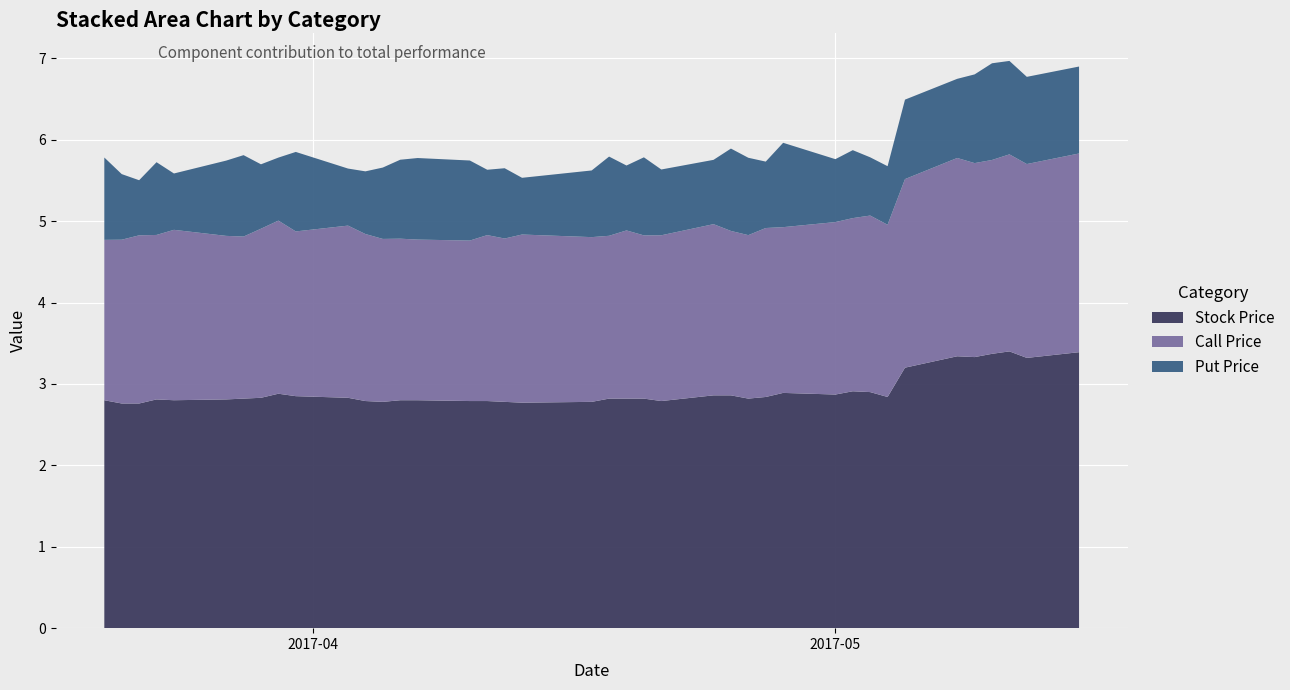

Reading left to right, extract all data points from this chart.

Stock Price: 2017-03-20=2.8	2017-03-21=2.8	2017-03-22=2.8	2017-03-23=2.8	2017-03-24=2.8	2017-03-27=2.8	2017-03-28=2.8	2017-03-29=2.8	2017-03-30=2.9	2017-03-31=2.9	2017-04-03=2.8	2017-04-04=2.8	2017-04-05=2.8	2017-04-06=2.8	2017-04-07=2.8	2017-04-10=2.8	2017-04-11=2.8	2017-04-12=2.8	2017-04-13=2.8	2017-04-17=2.8	2017-04-18=2.8	2017-04-19=2.8	2017-04-20=2.8	2017-04-21=2.8	2017-04-24=2.9	2017-04-25=2.9	2017-04-26=2.8	2017-04-27=2.8	2017-04-28=2.9	2017-05-01=2.9	2017-05-02=2.9	2017-05-03=2.9	2017-05-04=2.8	2017-05-05=3.2	2017-05-08=3.3	2017-05-09=3.3	2017-05-10=3.4	2017-05-11=3.4	2017-05-12=3.3	2017-05-15=3.4
Call Price: 2017-03-20=2.0	2017-03-21=2.0	2017-03-22=2.1	2017-03-23=2.0	2017-03-24=2.1	2017-03-27=2.0	2017-03-28=2.0	2017-03-29=2.1	2017-03-30=2.1	2017-03-31=2.0	2017-04-03=2.1	2017-04-04=2.1	2017-04-05=2.0	2017-04-06=2.0	2017-04-07=2.0	2017-04-10=2.0	2017-04-11=2.0	2017-04-12=2.0	2017-04-13=2.1	2017-04-17=2.0	2017-04-18=2.0	2017-04-19=2.1	2017-04-20=2.0	2017-04-21=2.0	2017-04-24=2.1	2017-04-25=2.0	2017-04-26=2.0	2017-04-27=2.1	2017-04-28=2.0	2017-05-01=2.1	2017-05-02=2.1	2017-05-03=2.2	2017-05-04=2.1	2017-05-05=2.3	2017-05-08=2.4	2017-05-09=2.4	2017-05-10=2.4	2017-05-11=2.4	2017-05-12=2.4	2017-05-15=2.4
Put Price: 2017-03-20=1.0	2017-03-21=0.8	2017-03-22=0.7	2017-03-23=0.9	2017-03-24=0.7	2017-03-27=0.9	2017-03-28=1.0	2017-03-29=0.8	2017-03-30=0.8	2017-03-31=1.0	2017-04-03=0.7	2017-04-04=0.8	2017-04-05=0.9	2017-04-06=1.0	2017-04-07=1.0	2017-04-10=1.0	2017-04-11=0.8	2017-04-12=0.9	2017-04-13=0.7	2017-04-17=0.8	2017-04-18=1.0	2017-04-19=0.8	2017-04-20=1.0	2017-04-21=0.8	2017-04-24=0.8	2017-04-25=1.0	2017-04-26=1.0	2017-04-27=0.8	2017-04-28=1.0	2017-05-01=0.8	2017-05-02=0.8	2017-05-03=0.7	2017-05-04=0.7	2017-05-05=1.0	2017-05-08=1.0	2017-05-09=1.1	2017-05-10=1.2	2017-05-11=1.1	2017-05-12=1.1	2017-05-15=1.1